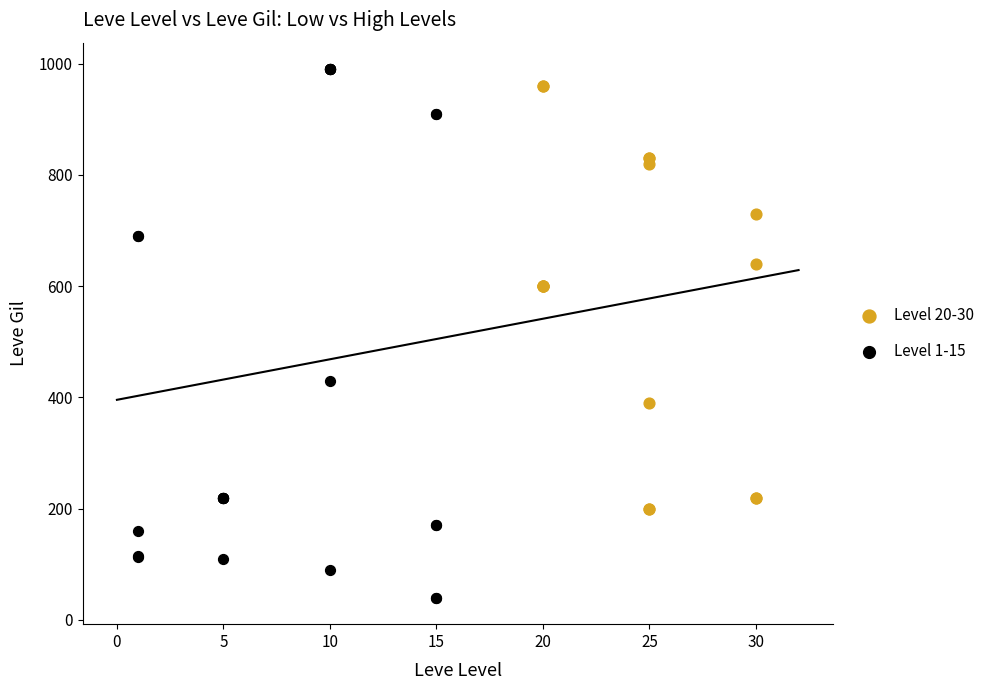

Which series contains the lowest Y value?

Level 1-15